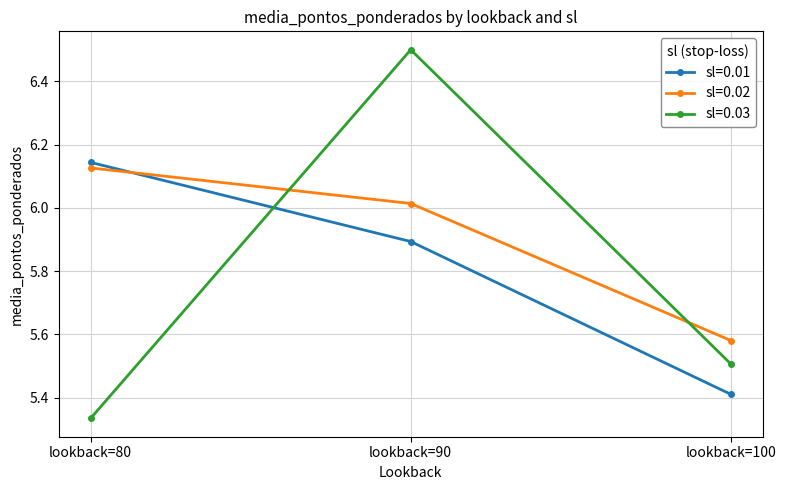

What is the value of the sl=0.03 point at the 2nd from the left?

6.5